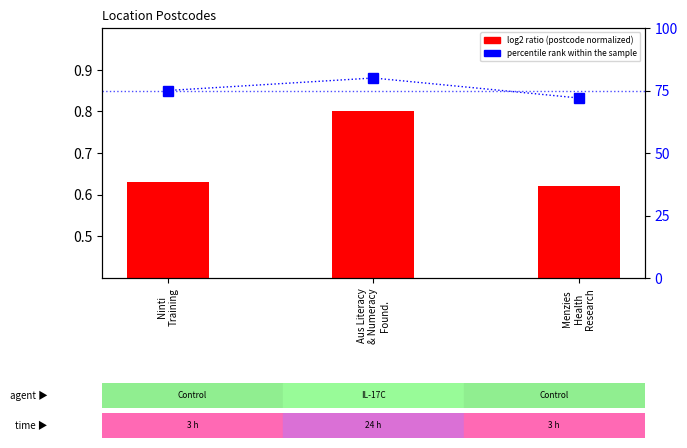

What is the label of the 2nd bar from the left?

Aus Literacy
& Numeracy
Found.